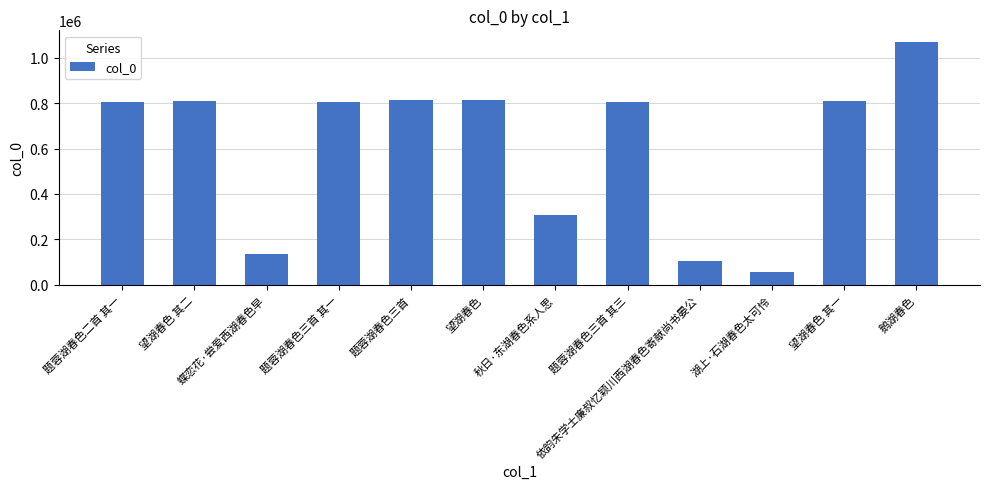

What is the ratio of the value at 望湖春色 其二 to the value at 题蓉湖春色三首 其三?

1.0